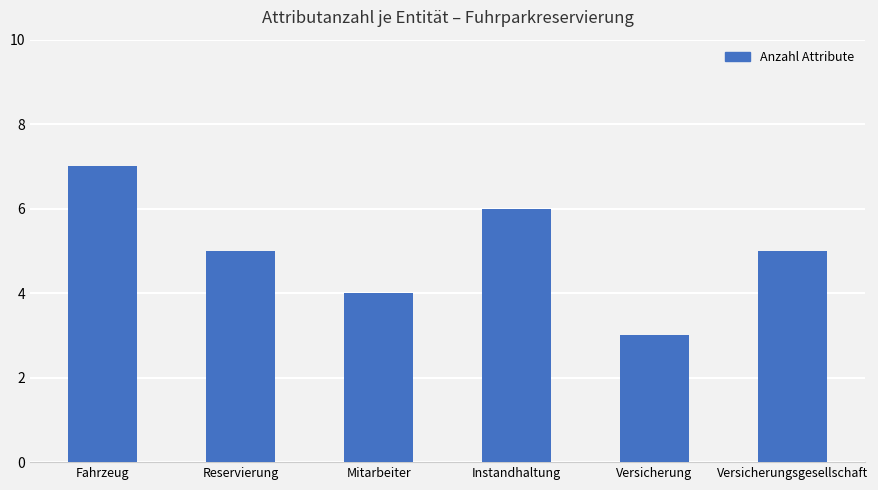

How many distinct data groups are displayed?

1